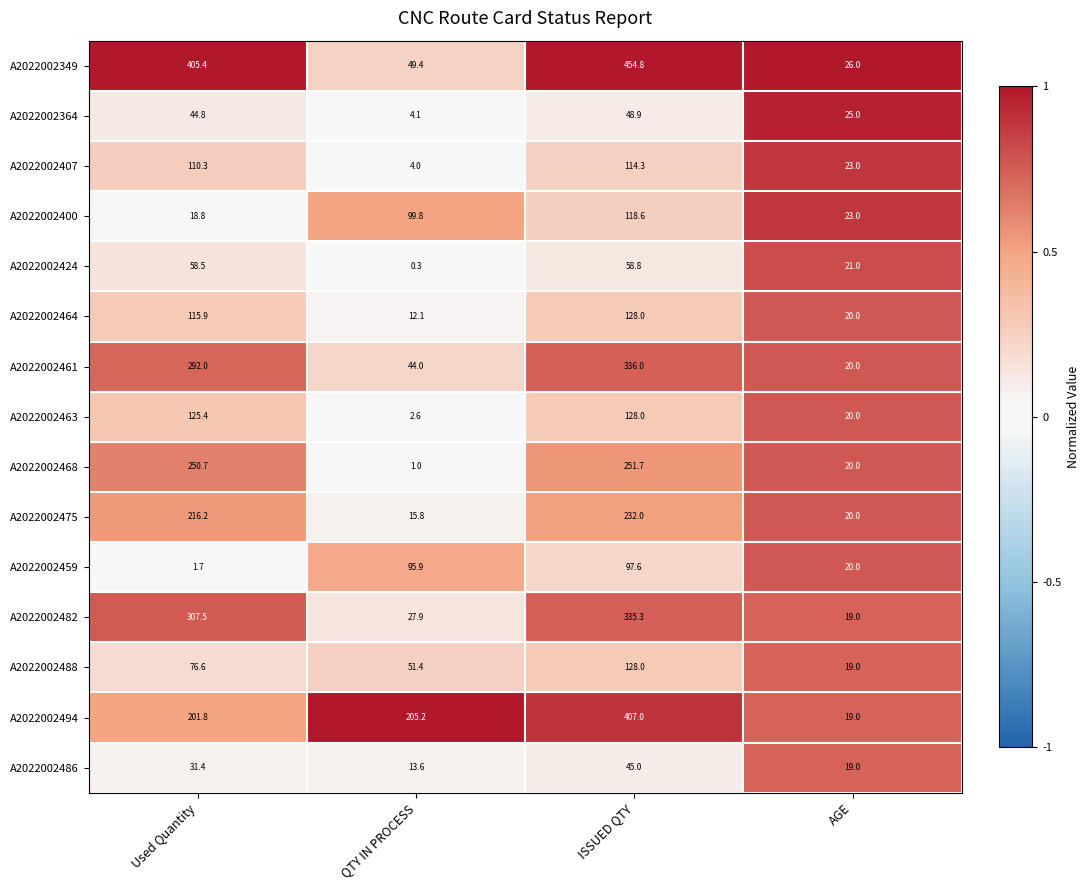

What is the difference between the second highest and second lowest values in the A2022002364 series?

19.8